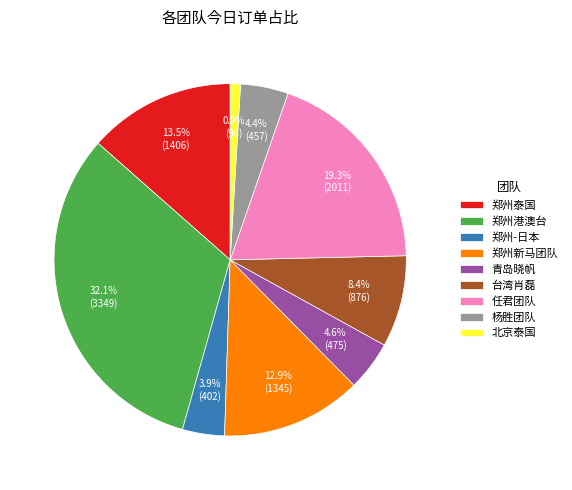

Count the number of slices in the pie.

9